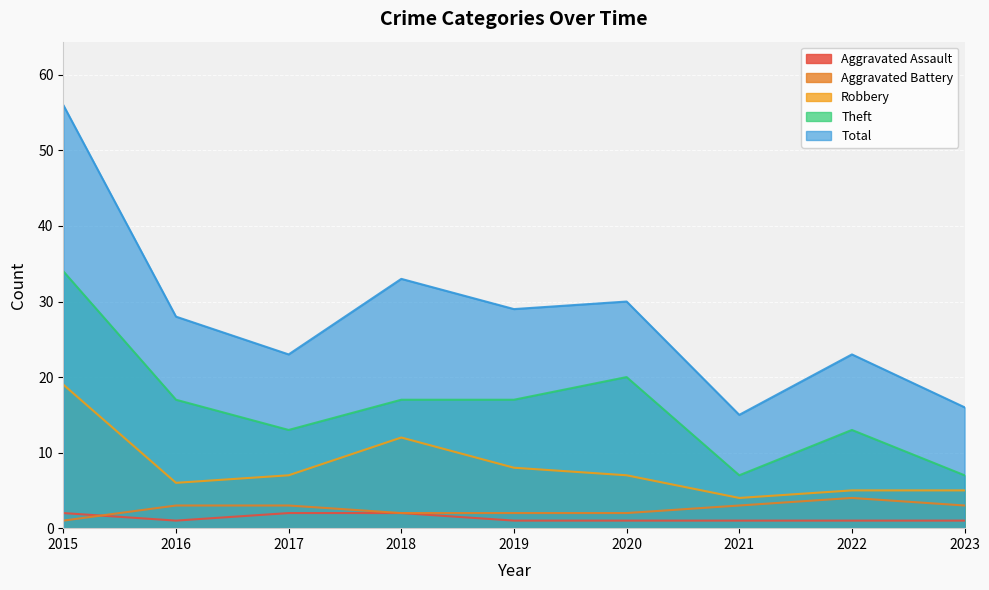

What is the sum of the Robbery values at 2019 and 2018?

20